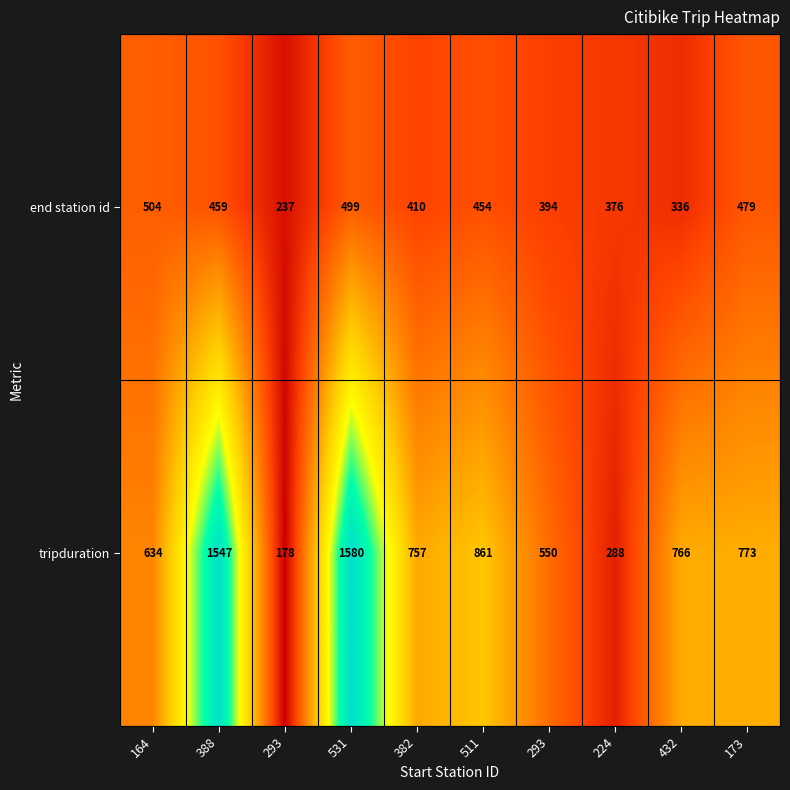

Which series has the widest spread of values?

tripduration